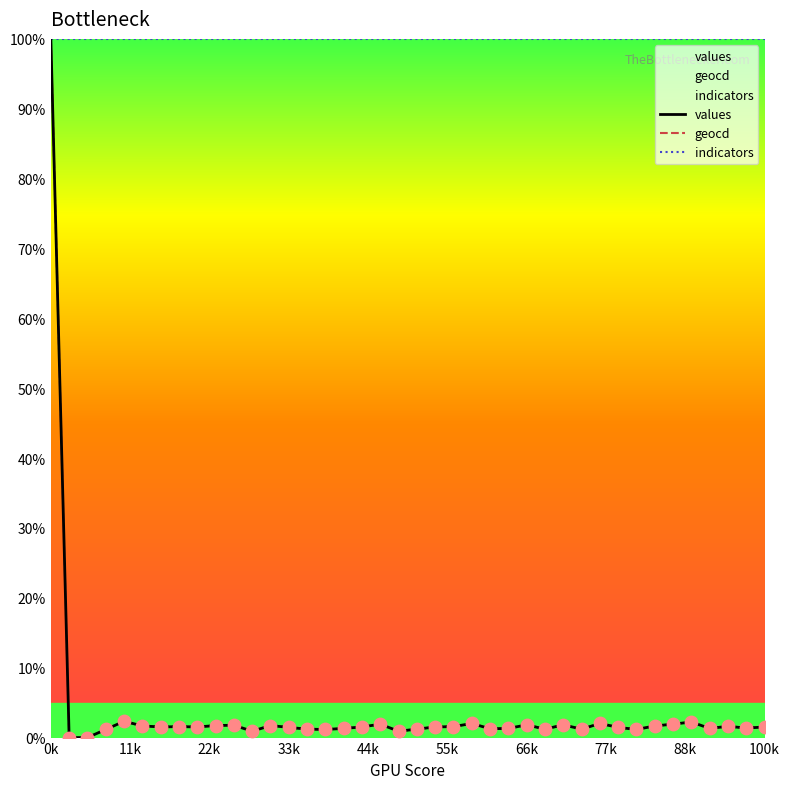

What is the total value across all series at 66k?

103.6